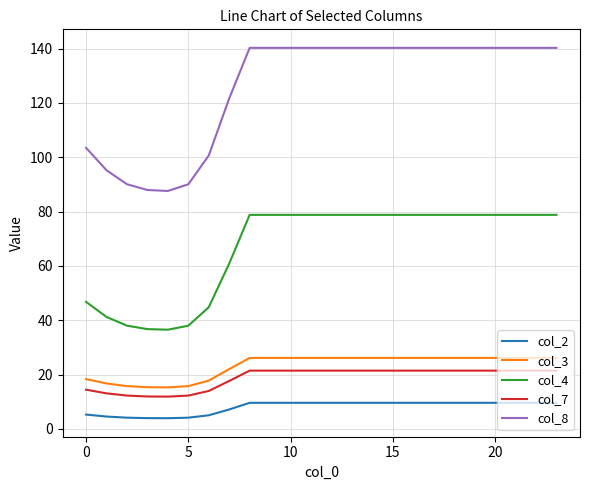

True or false: col_8 and col_4 cross at least once.

False